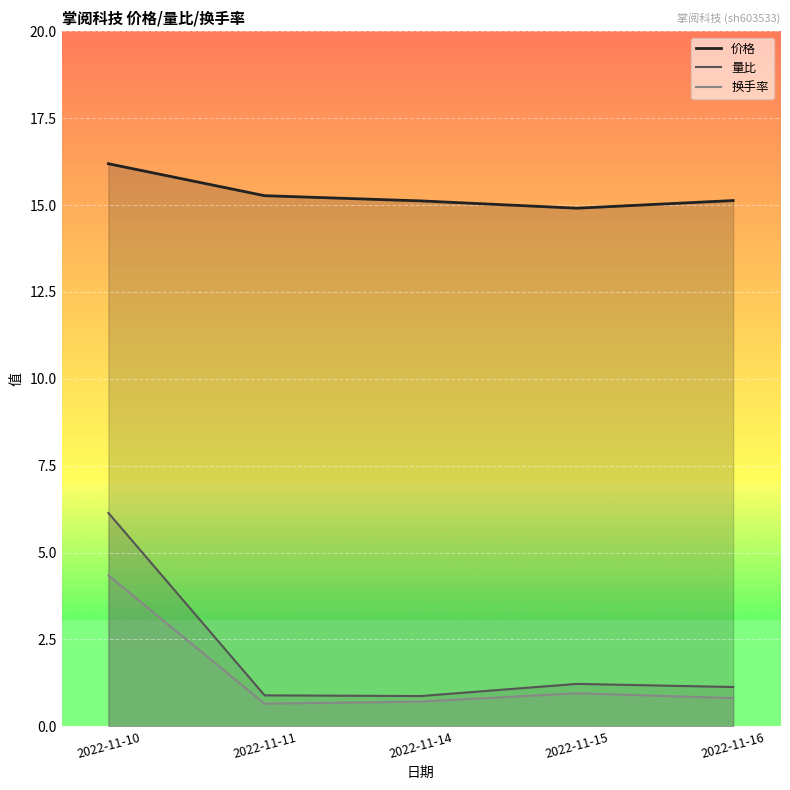

Reading left to right, list all the values displayed in this chart.

价格: 2022-11-10=16.2	2022-11-11=15.3	2022-11-14=15.1	2022-11-15=14.9	2022-11-16=15.1
量比: 2022-11-10=6.1	2022-11-11=0.9	2022-11-14=0.9	2022-11-15=1.2	2022-11-16=1.1
换手率: 2022-11-10=4.3	2022-11-11=0.7	2022-11-14=0.7	2022-11-15=0.9	2022-11-16=0.8